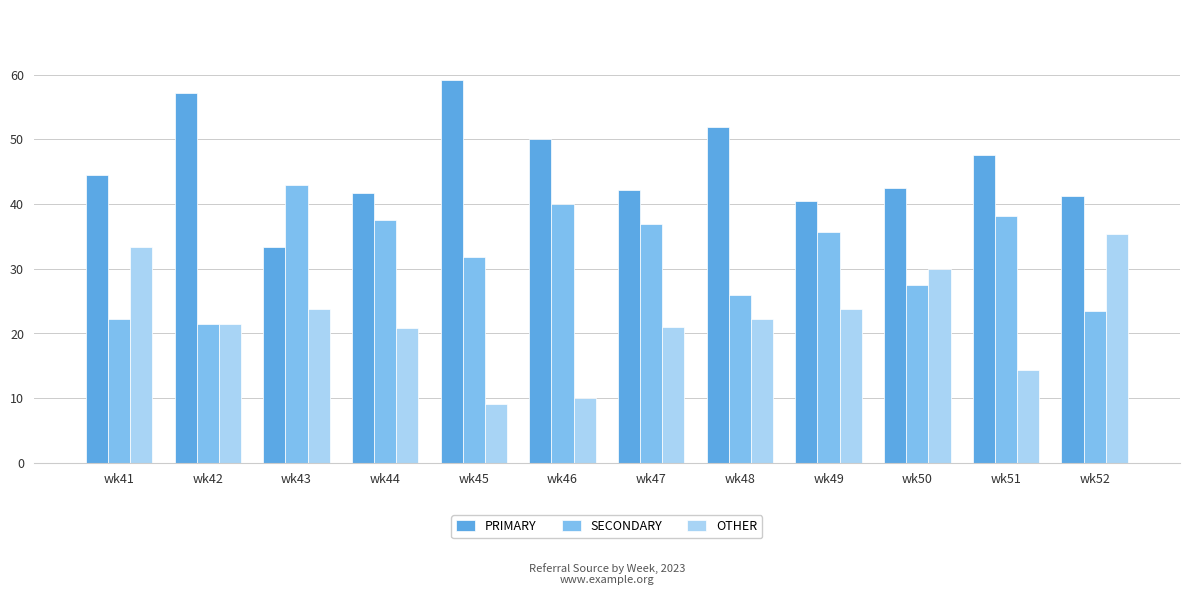

List the series in order of their peak value, lowest first.

OTHER, SECONDARY, PRIMARY